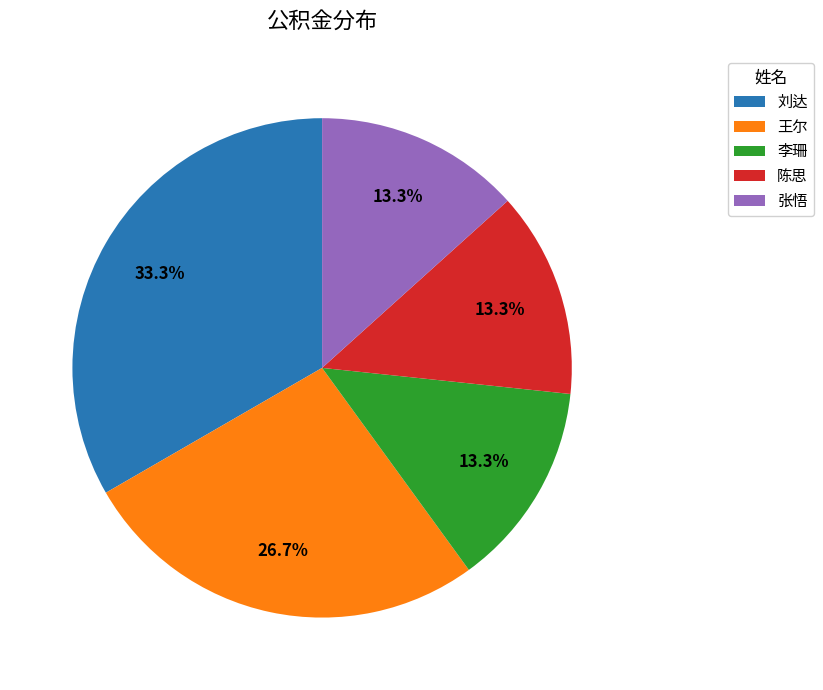

Is 陈思 the majority of the pie?

No